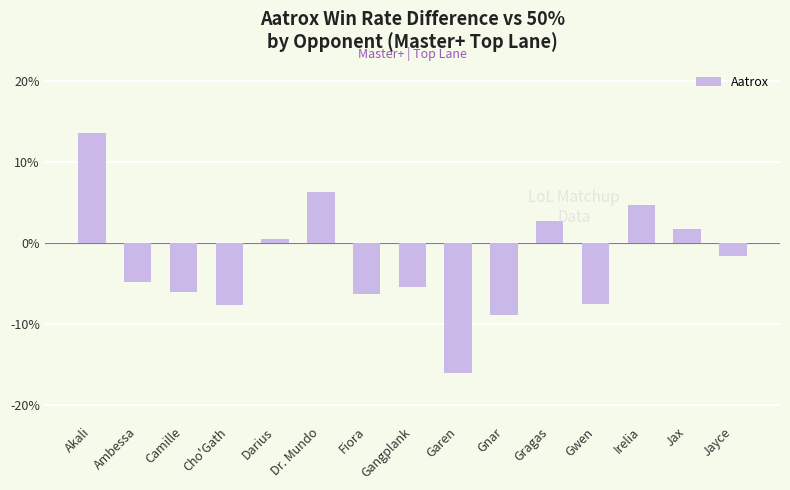

The chart shows a value of -1.6 at Jayce. True or false?

True